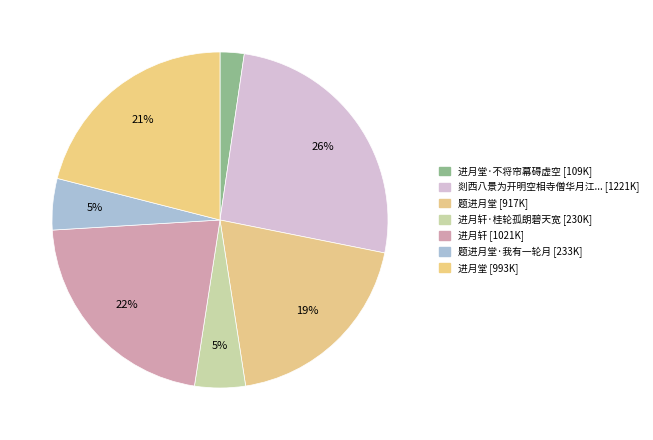

Which category has the smallest portion of the pie?

进月堂·不将帘幕碍虚空